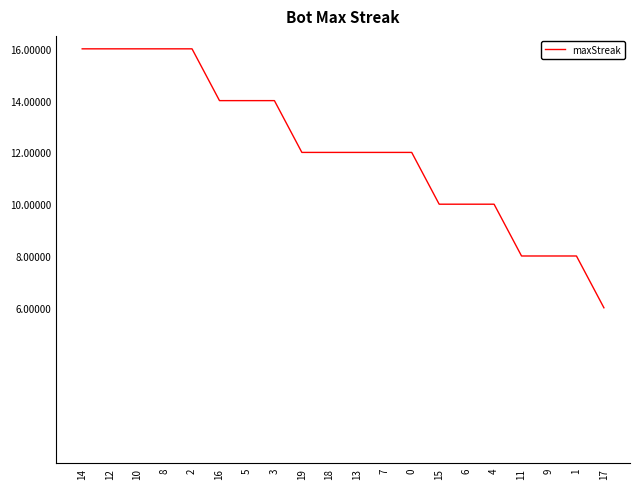

Count the number of data series in this chart.

1